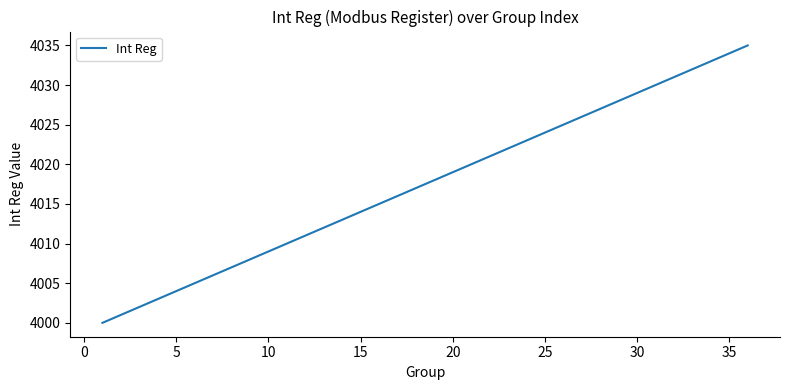

How many values are below 4018?

18